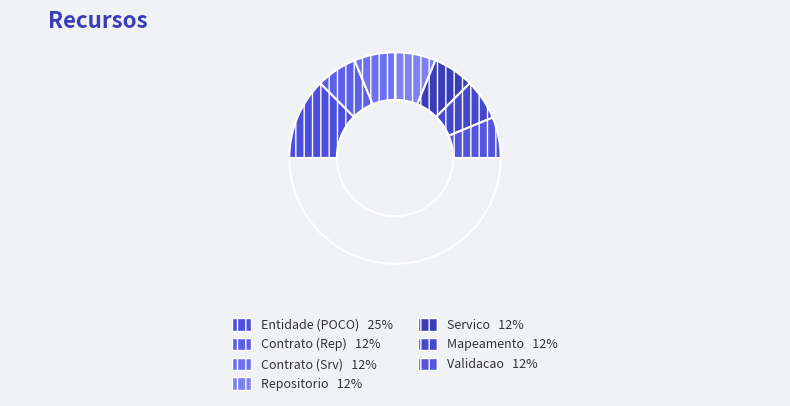

How many segments does this pie chart have?

8